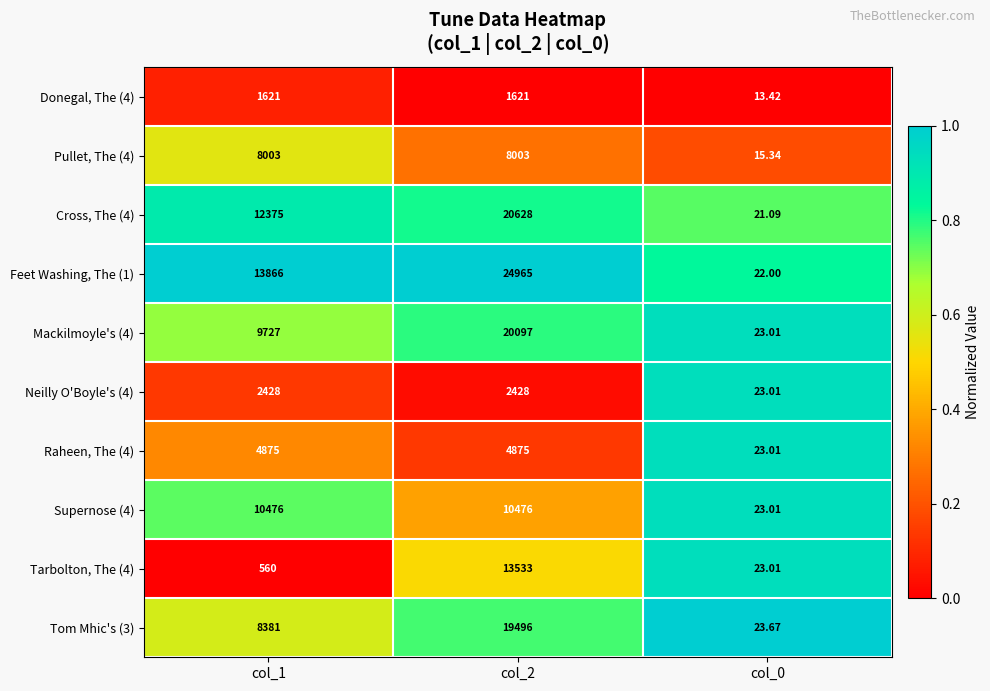

Is the value of Feet Washing, The (1) at col_0 greater than the value of Cross, The (4) at col_1?

No